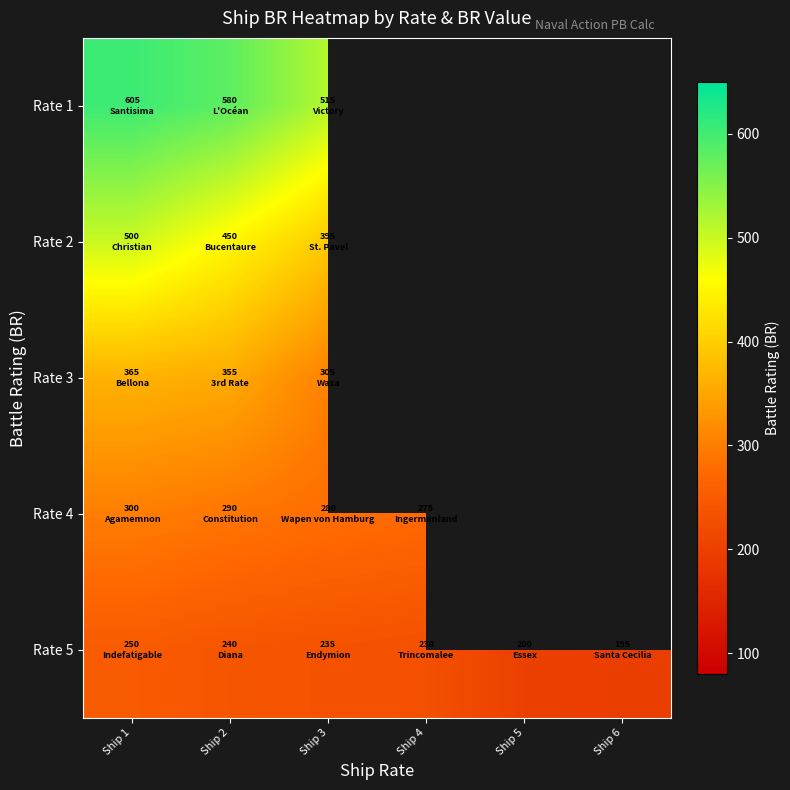

What is the difference between the highest and lowest values at Ship 3?

280.0